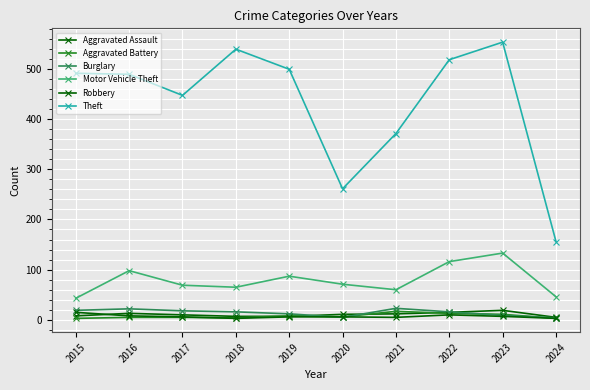

Between 2021 and 2019, which is larger?

2021